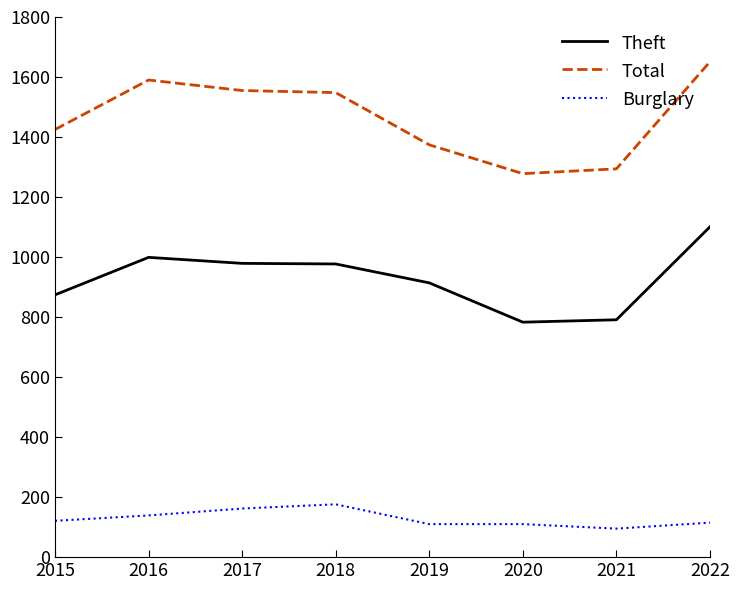

How many lines are shown in the chart?

3